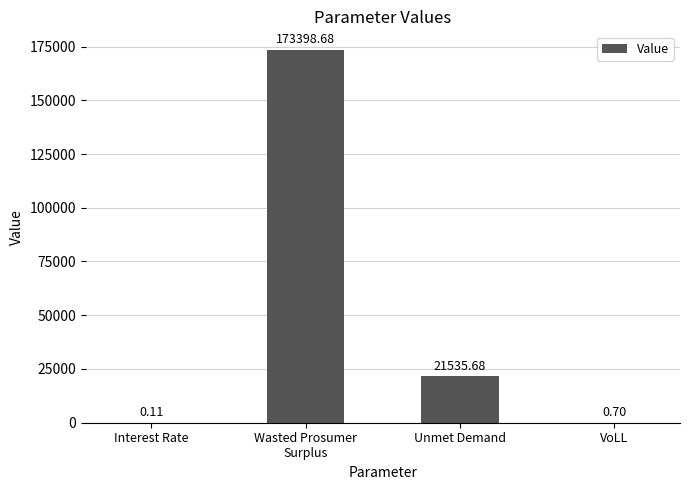

At which label is the value closest to 86699?

Unmet Demand